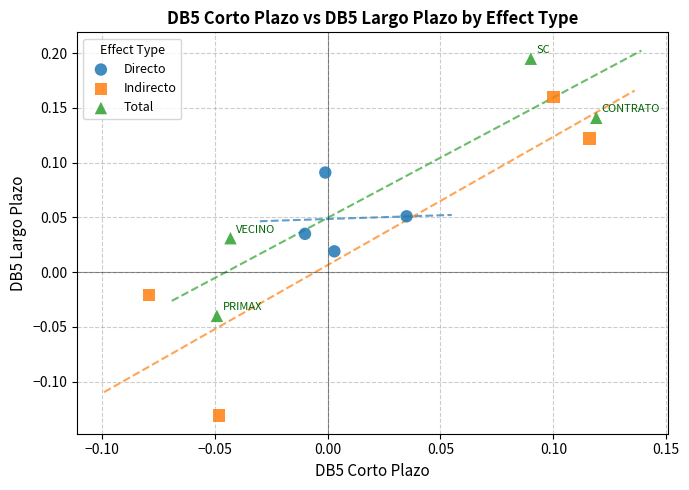

Which series reaches the minimum Y coordinate?

Indirecto